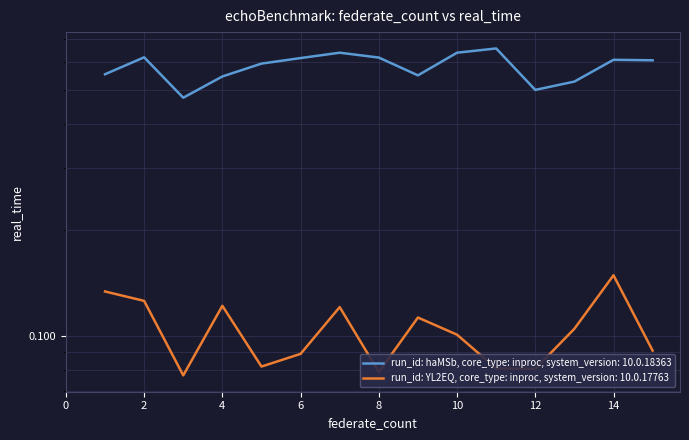

How many interior local valleys does the run_id: haMSb, core_type: inproc, system_version: 10.0.18363 series have?

3